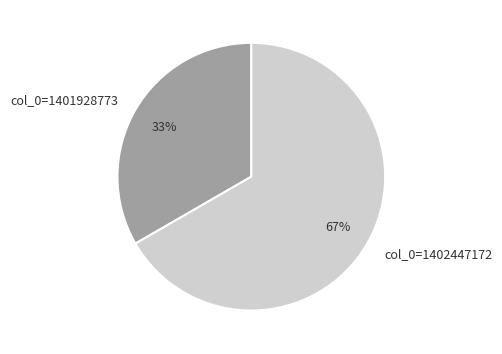

To the nearest percent, what portion does col_0=1402447172 represent?

67%